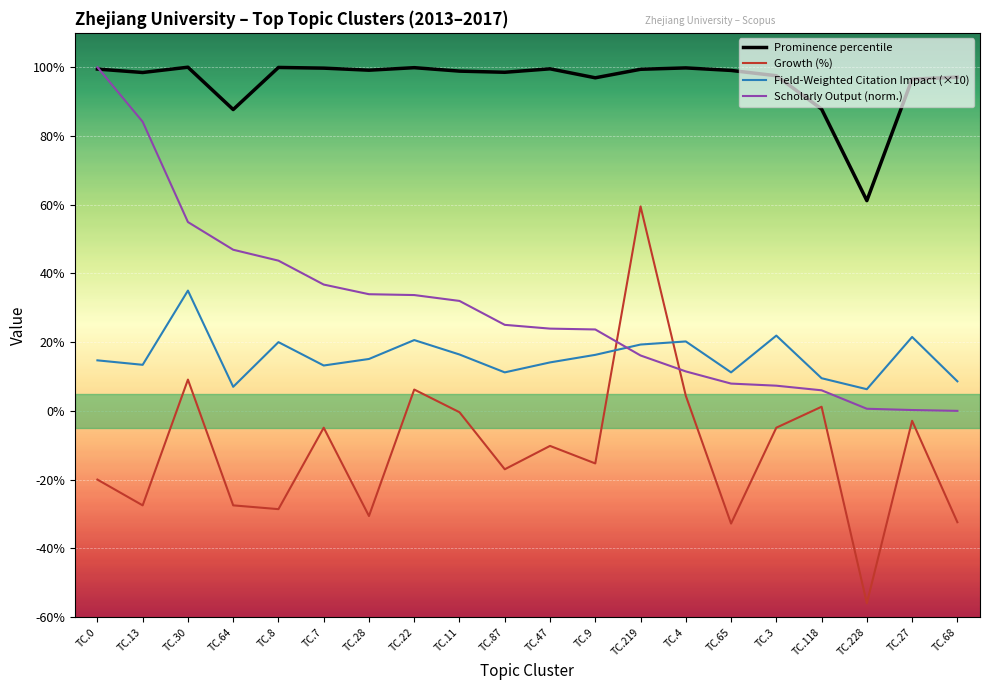

Which category has the highest value in the Scholarly Output (norm.) series?

TC.0